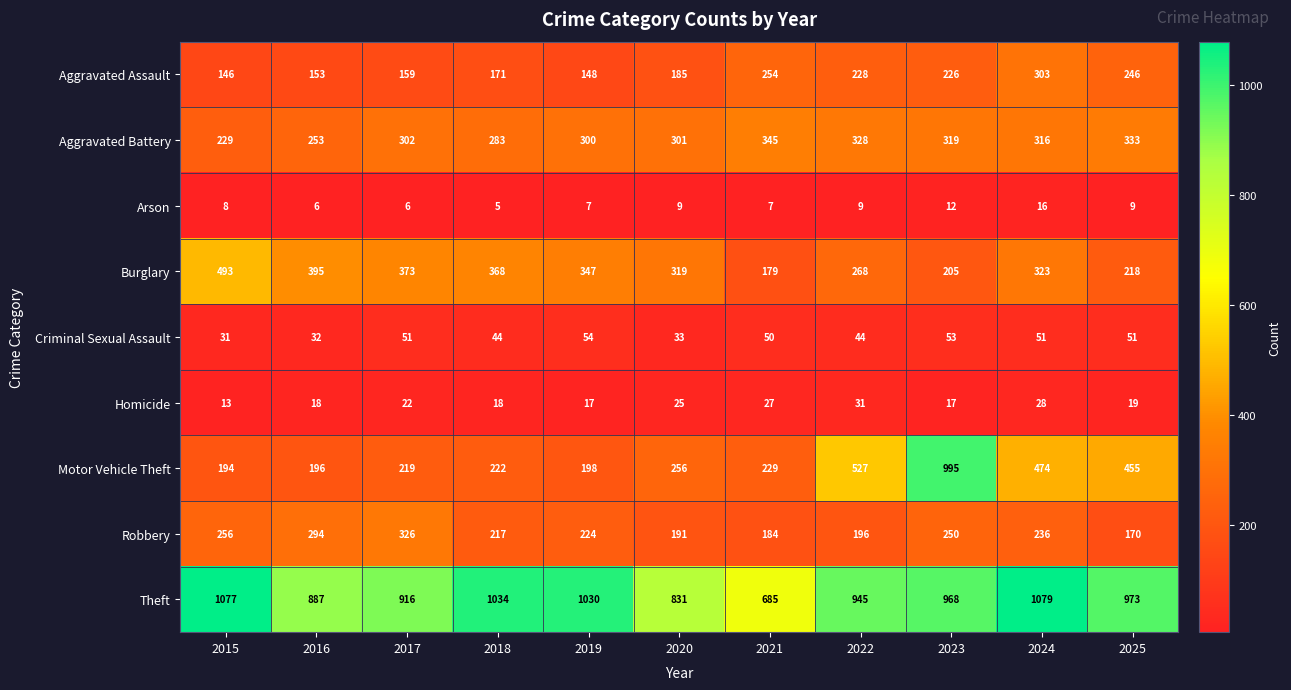

The Theft series shows 533 at 2017. True or false?

False